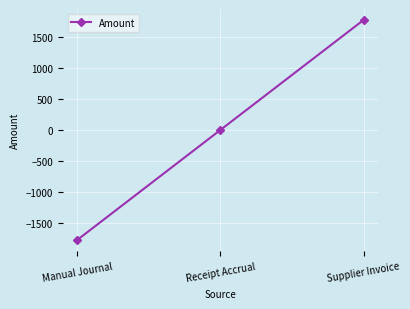

The chart shows a value of 0.0 at Receipt Accrual. True or false?

True